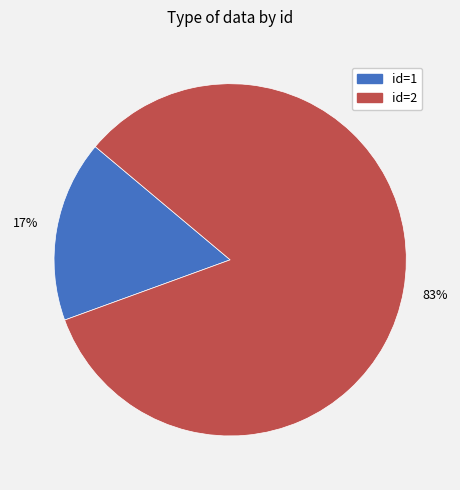

To the nearest percent, what is the average slice percentage?

50%